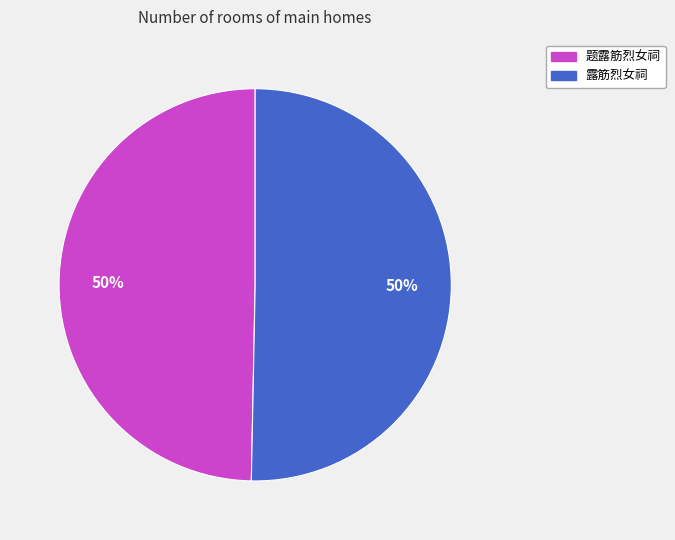

To the nearest percent, what portion does 露筋烈女祠 represent?

50%